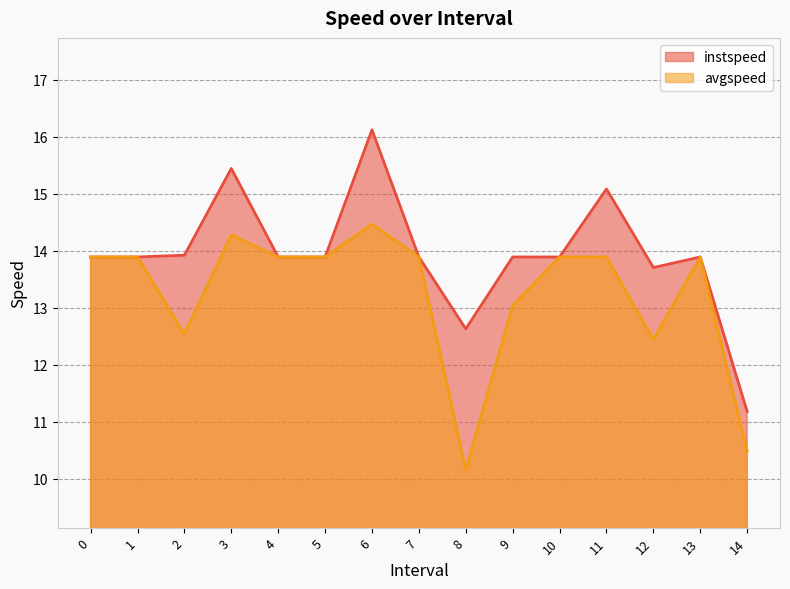

Which has a higher value, 8.0 or 2.0?

2.0